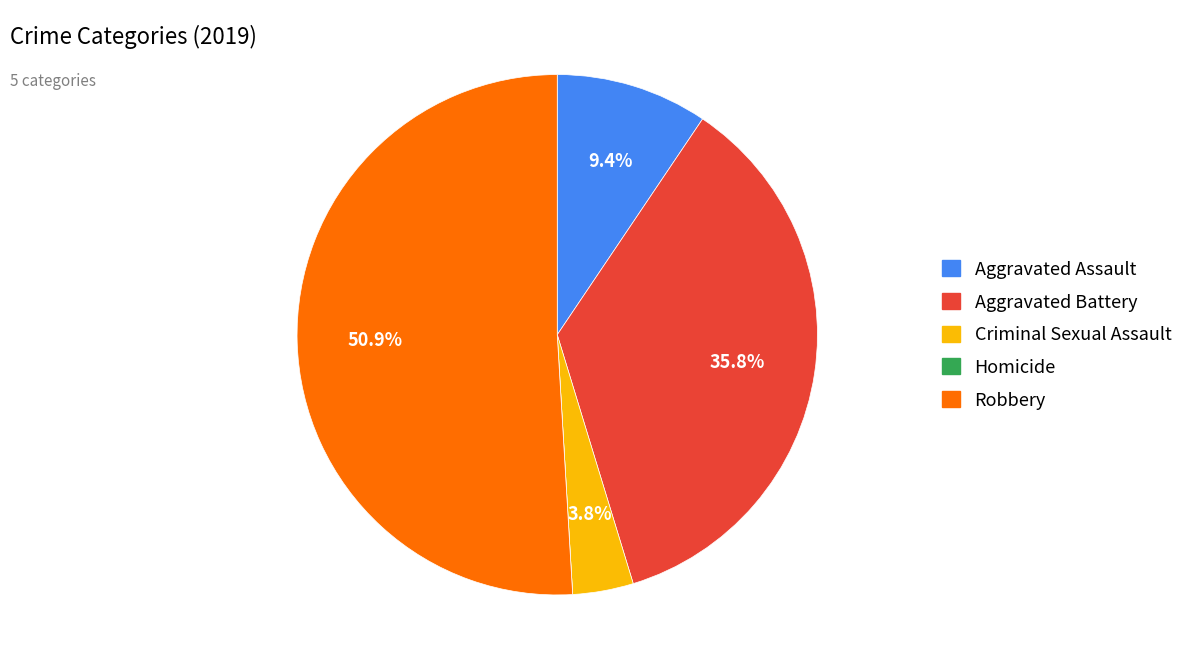

Which category accounts for the majority?

Robbery